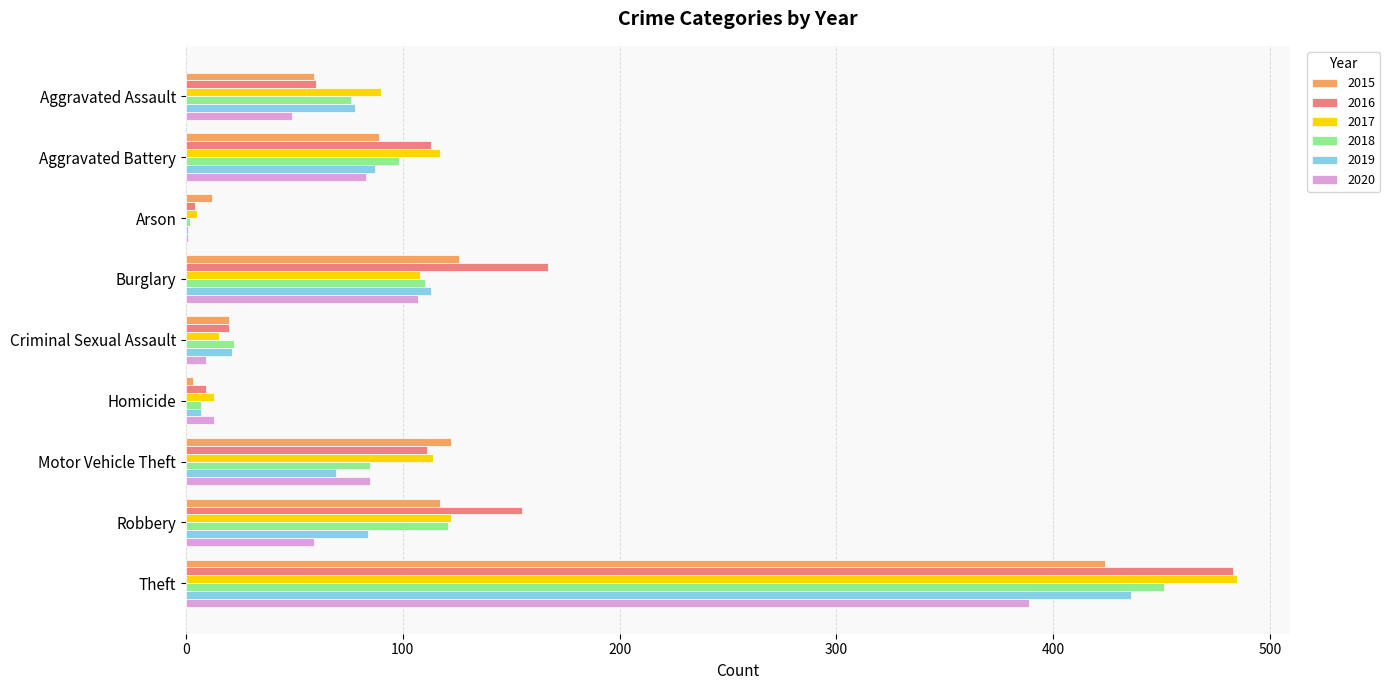

What is the sum of all 2017 values?

1069